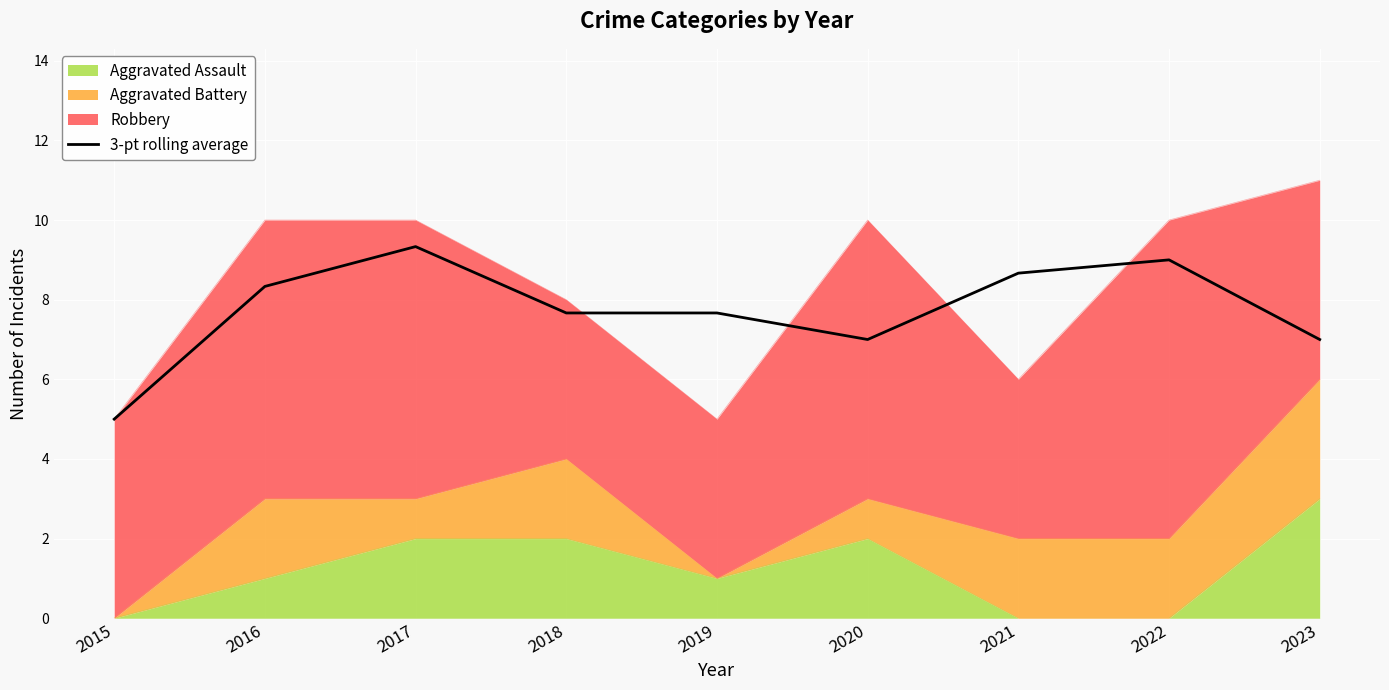

Which has a higher value, 2021 or 2022?

2022